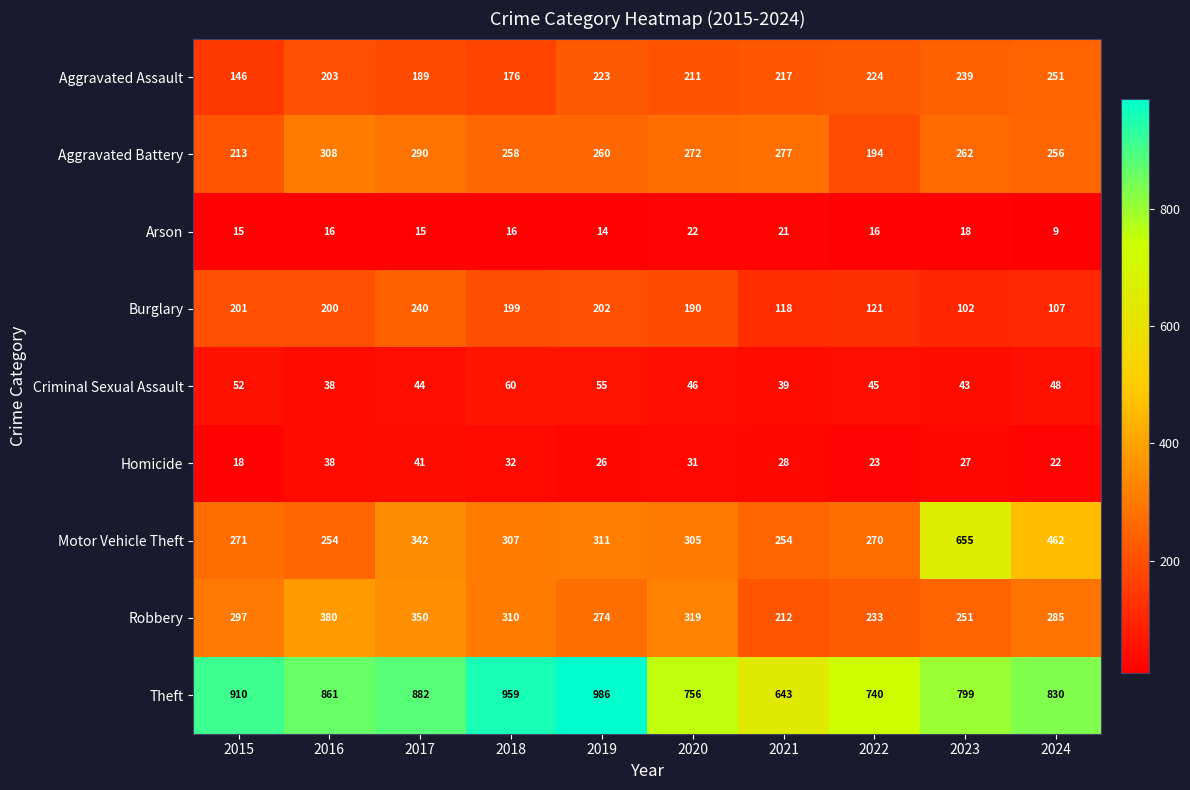

What is the minimum value shown in the chart?

9